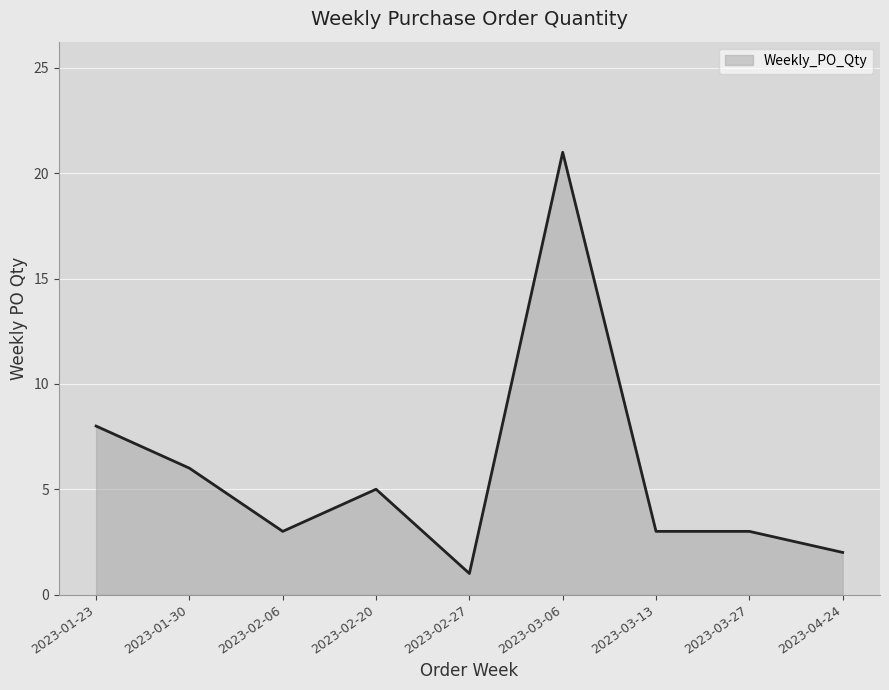

Where does the data first go above 3?

2023-01-23